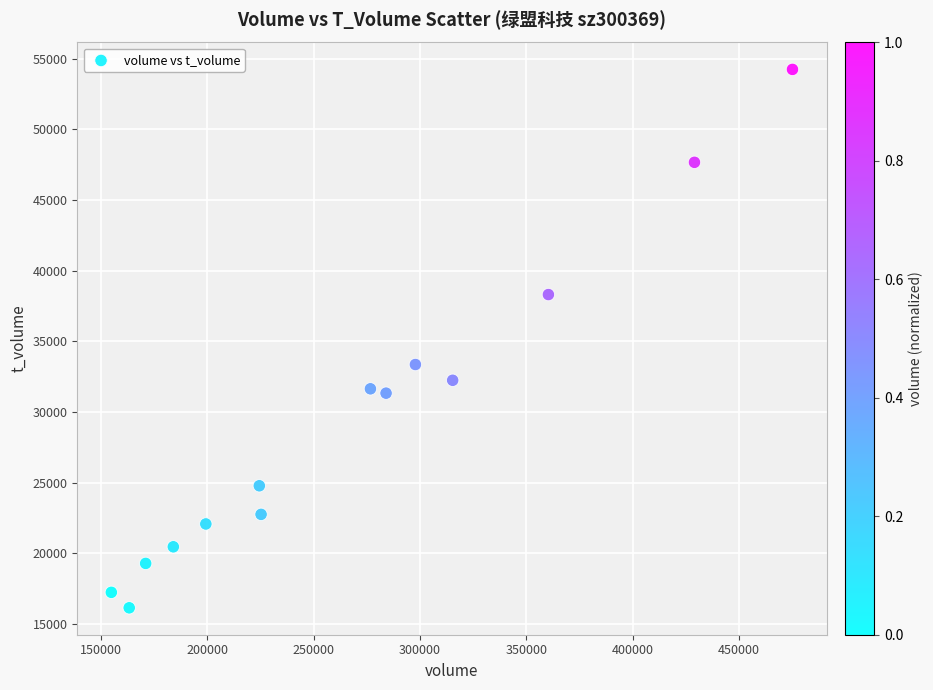

What is the range of Y values (max minus min)?

38110